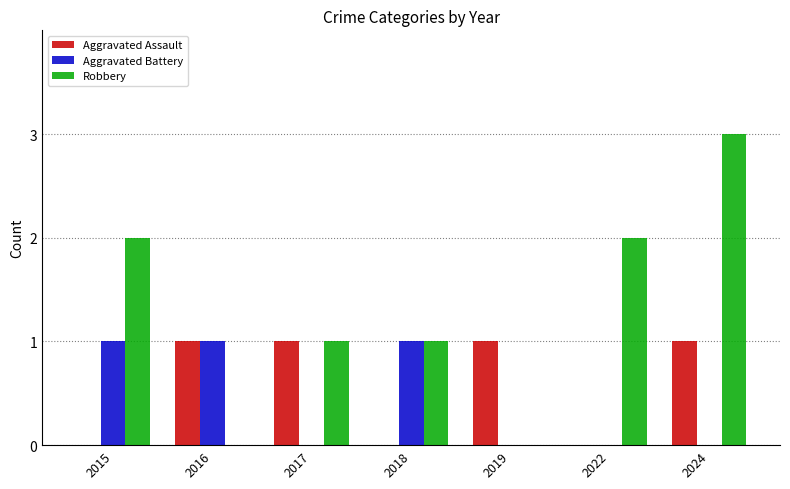

How many series are shown in this chart?

3